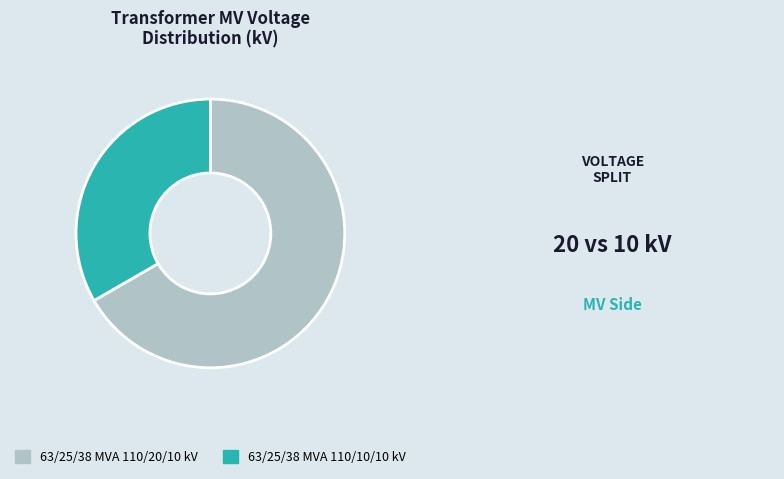

Does any single category account for the majority?

Yes